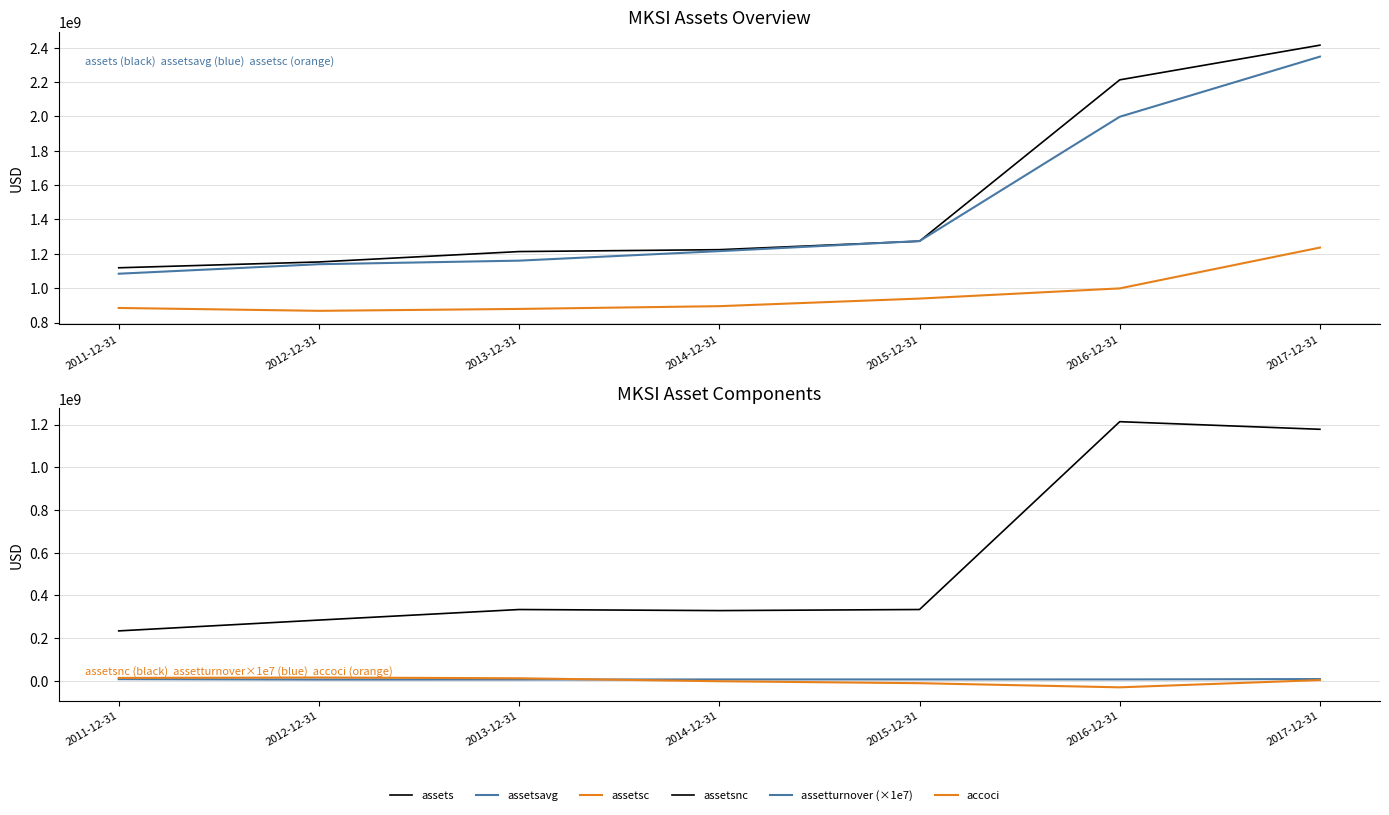

How many lines are shown in the chart?

6